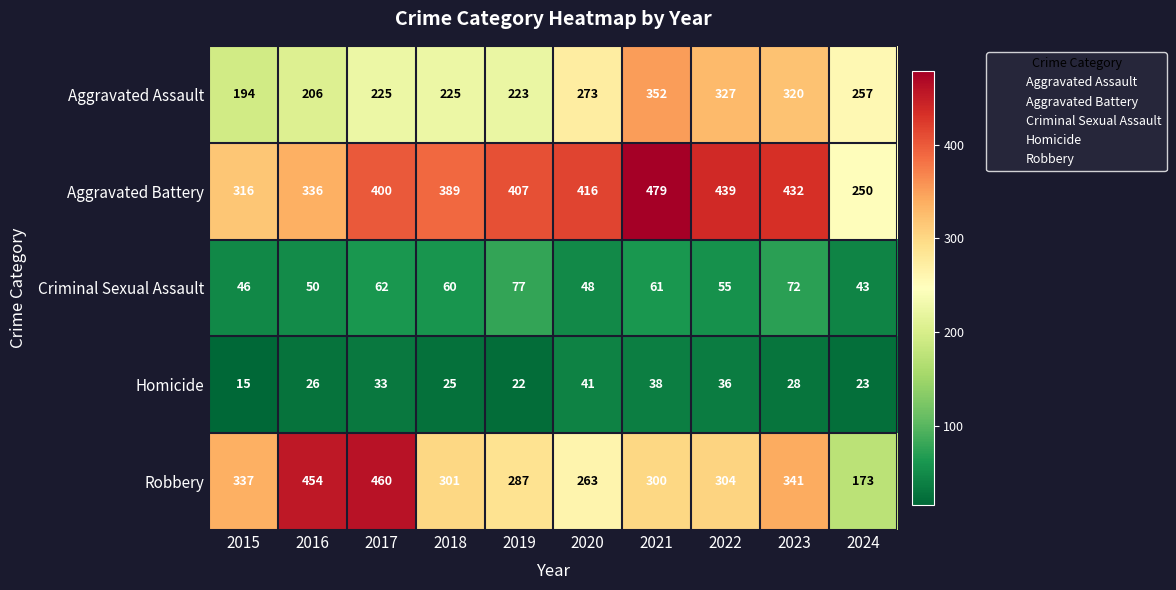

At which category does the chart reach its peak across all series?

2021